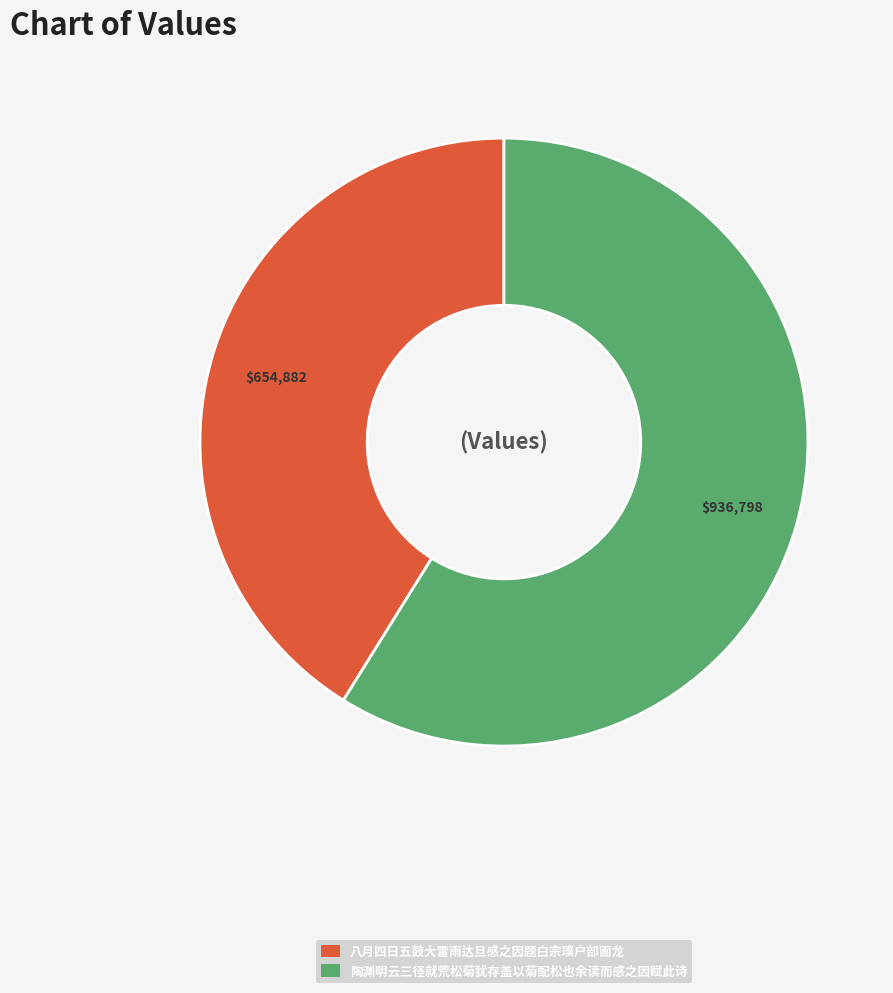

Which slice is the smallest?

八月四日五鼓大雷雨达旦感之因题白宗璞户部画龙